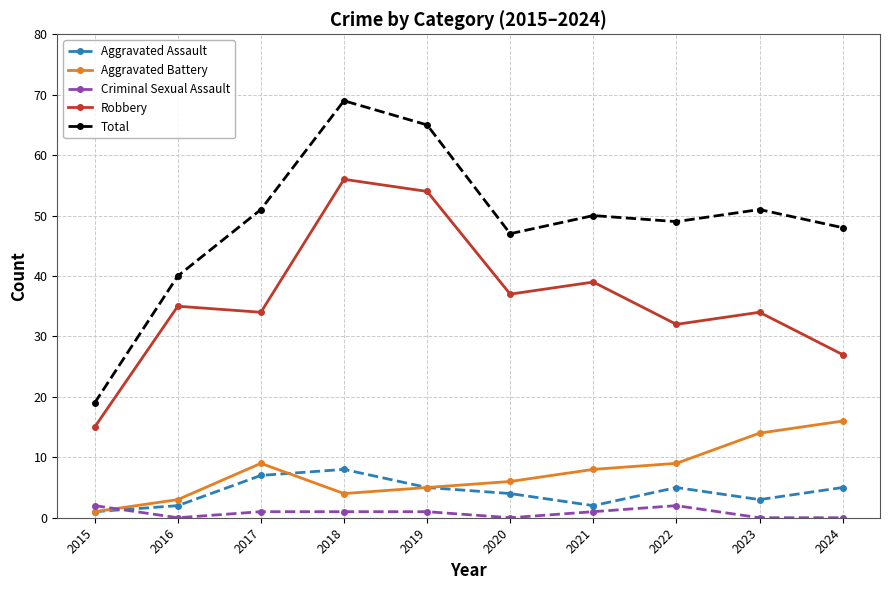

Rank the series by their maximum value, from highest to lowest.

Total, Robbery, Aggravated Battery, Aggravated Assault, Criminal Sexual Assault